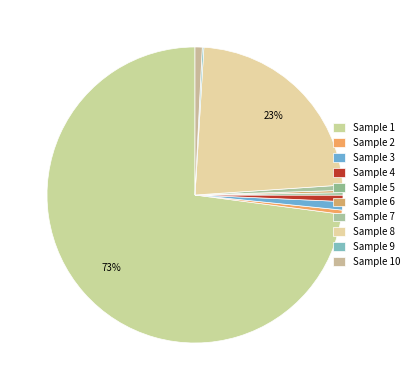

How many slices are in this pie chart?

10